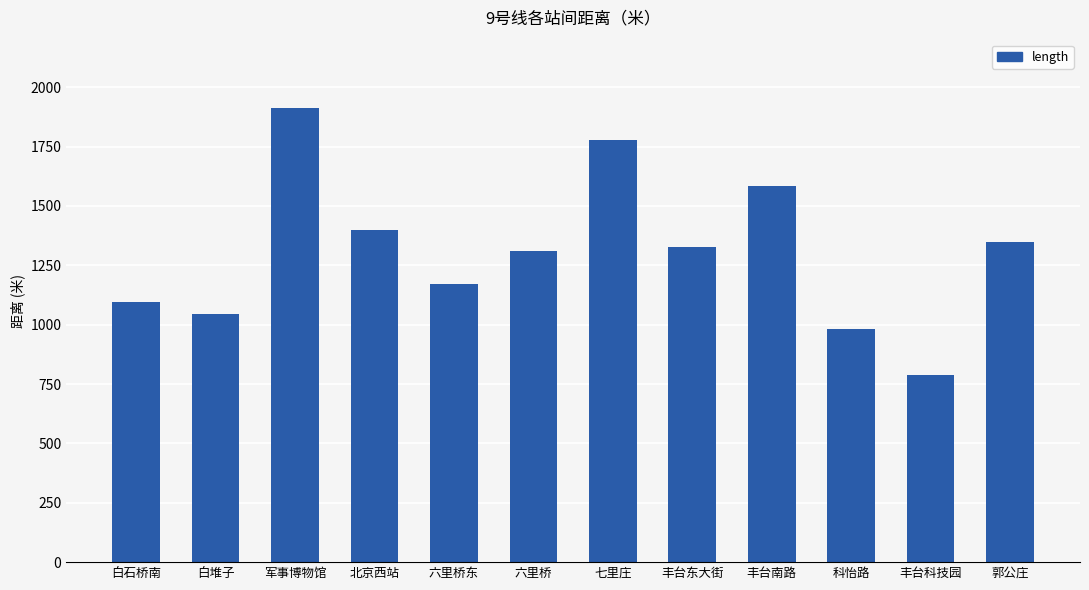

What is the difference between the second highest and second lowest values?

799